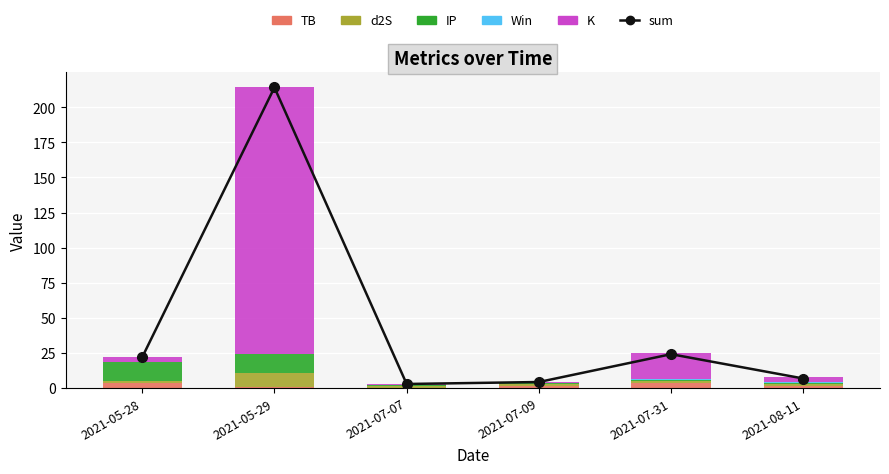

What is the average value of the Win series?

0.3